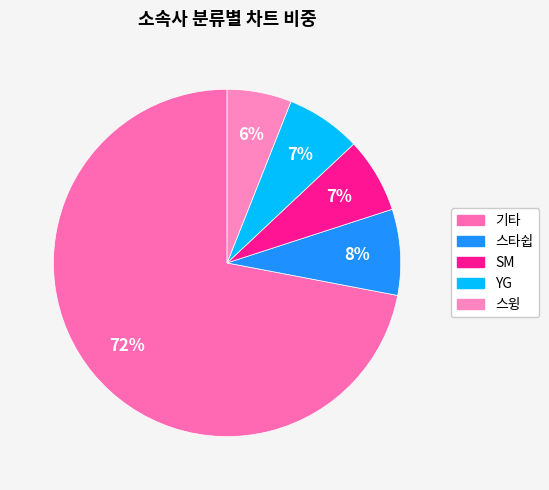

Rank the categories by value from highest to lowest.

기타, 스타쉽, SM, YG, 스윙